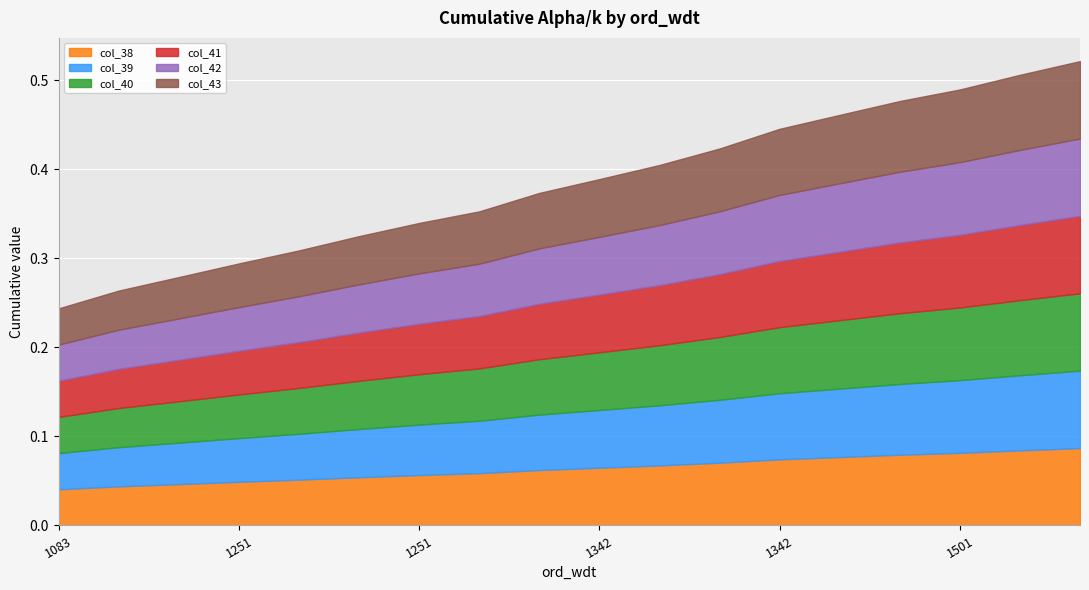

The value of col_41 at 1342 is 0.1. True or false?

True